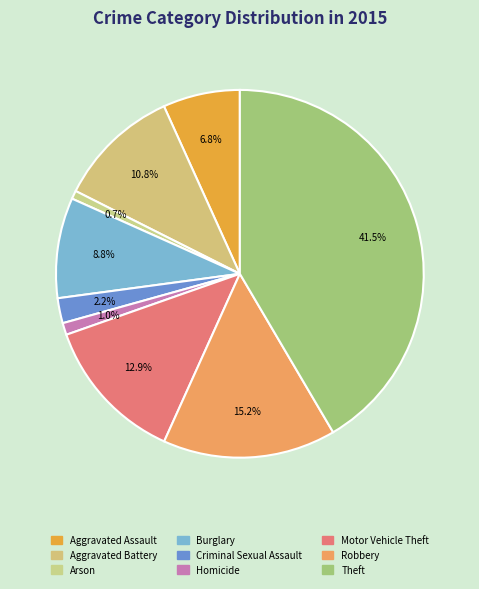

Rank the categories by value from highest to lowest.

Theft, Robbery, Motor Vehicle Theft, Aggravated Battery, Burglary, Aggravated Assault, Criminal Sexual Assault, Homicide, Arson